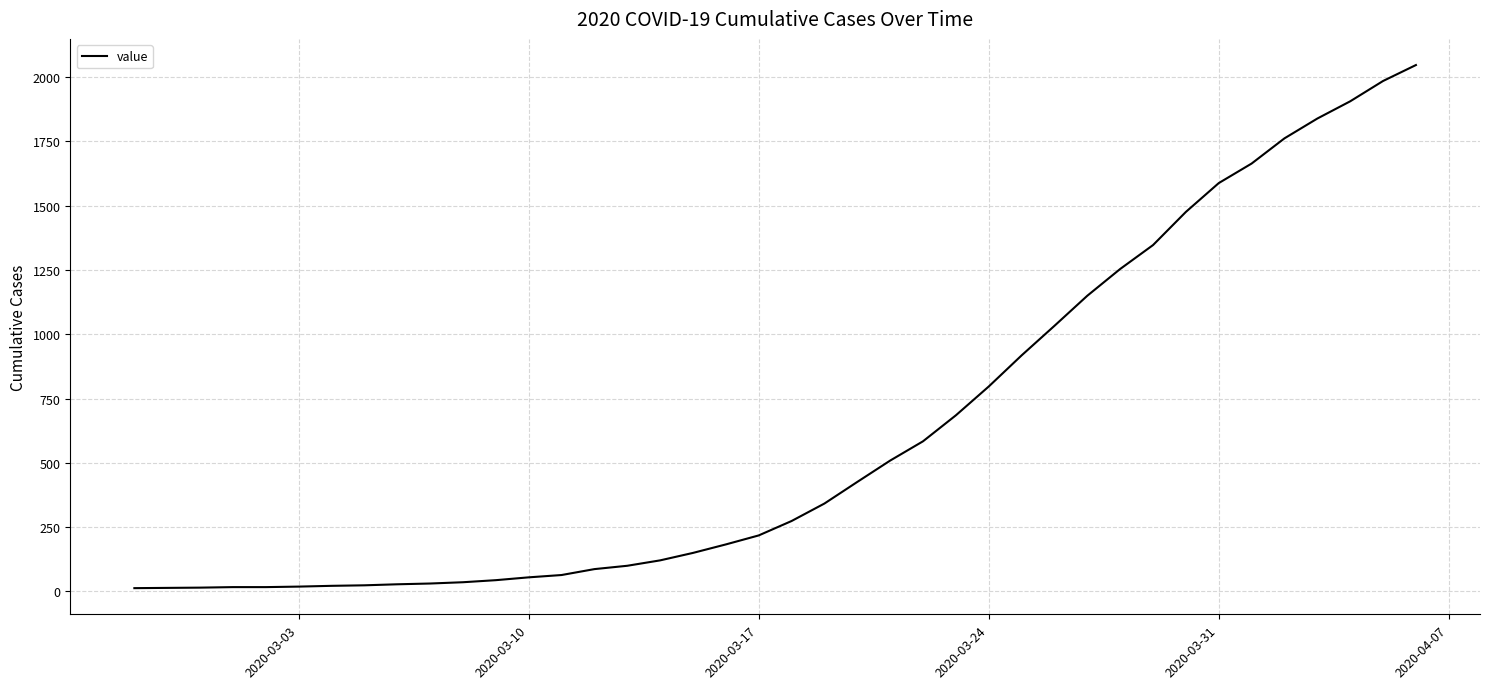

How many lines are shown in the chart?

1